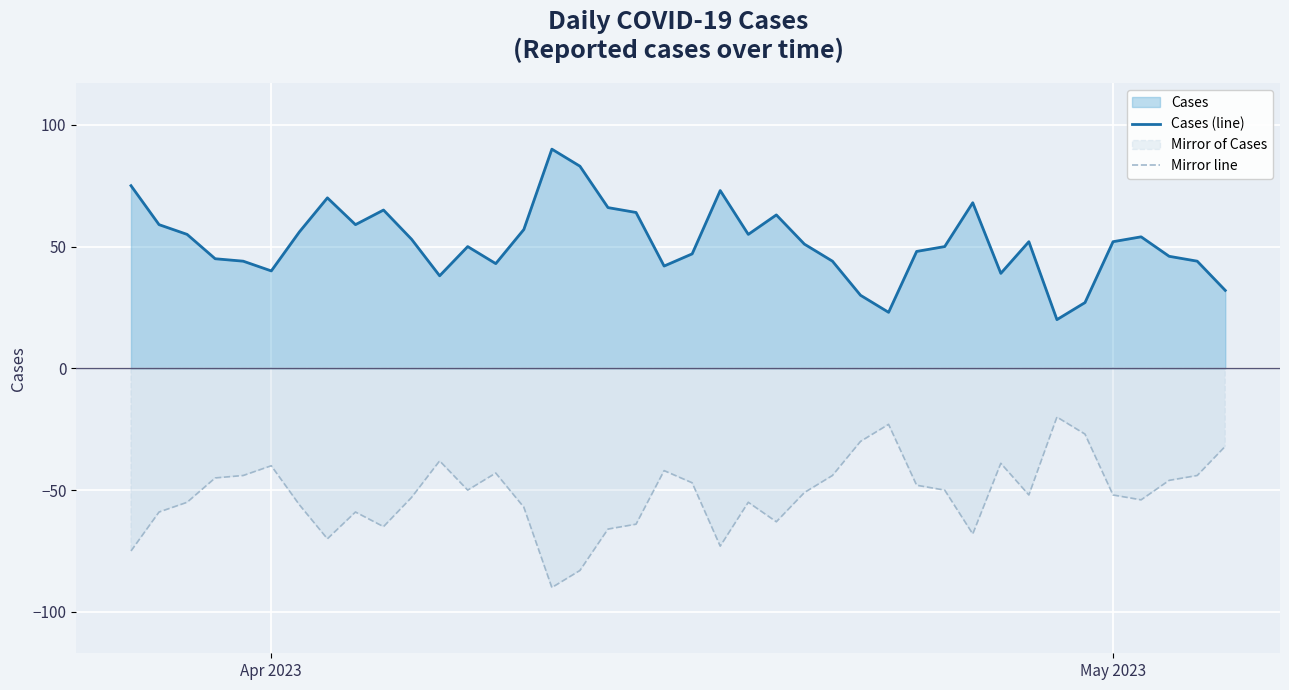

True or false: Cases (line) and Mirror line intersect in this chart.

False